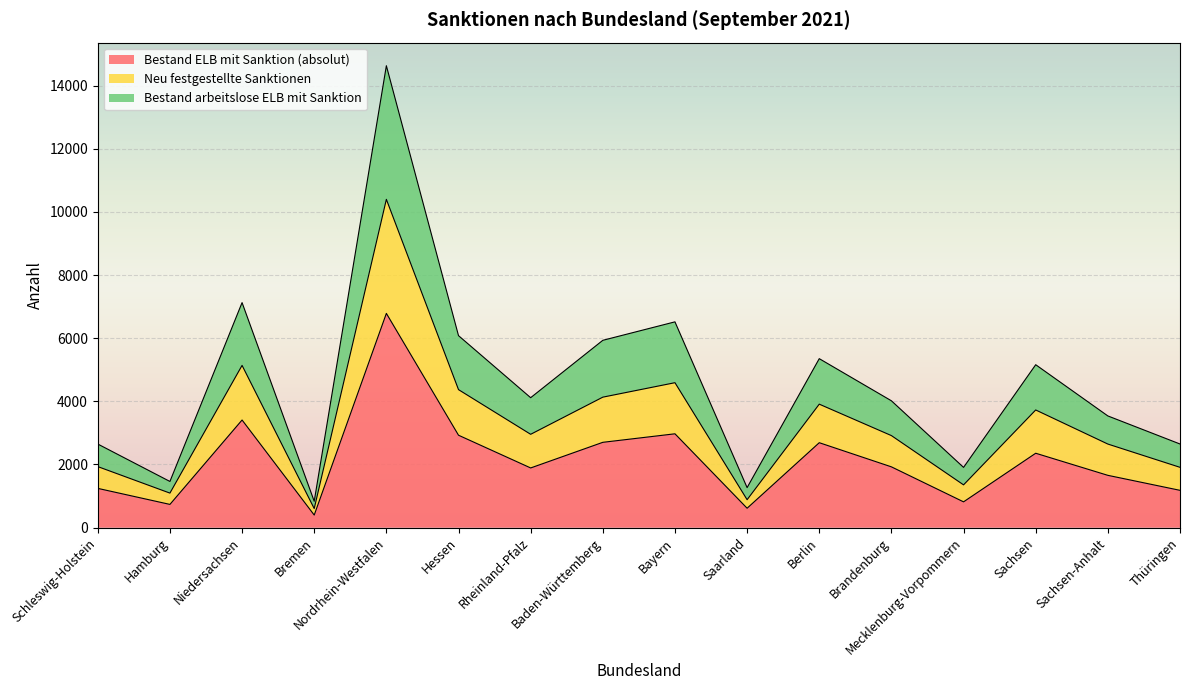

At which category is the sum across all series the highest?

Nordrhein-Westfalen